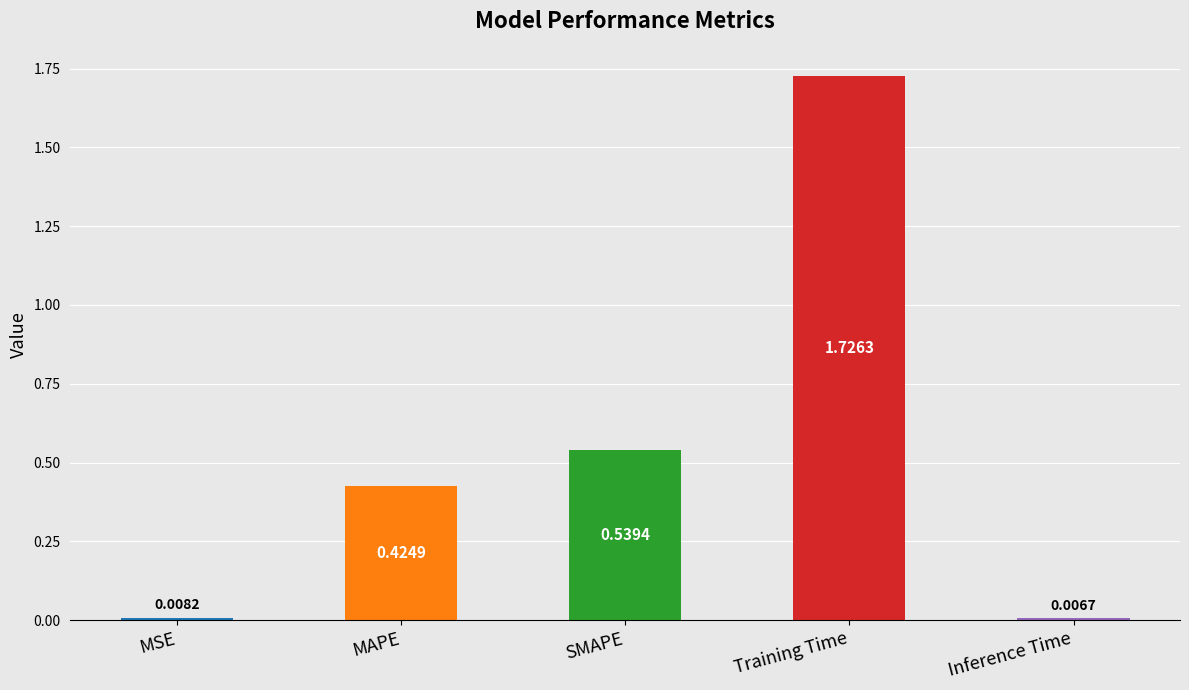

List the labels in order of value, largest first.

Training Time, SMAPE, MAPE, MSE, Inference Time